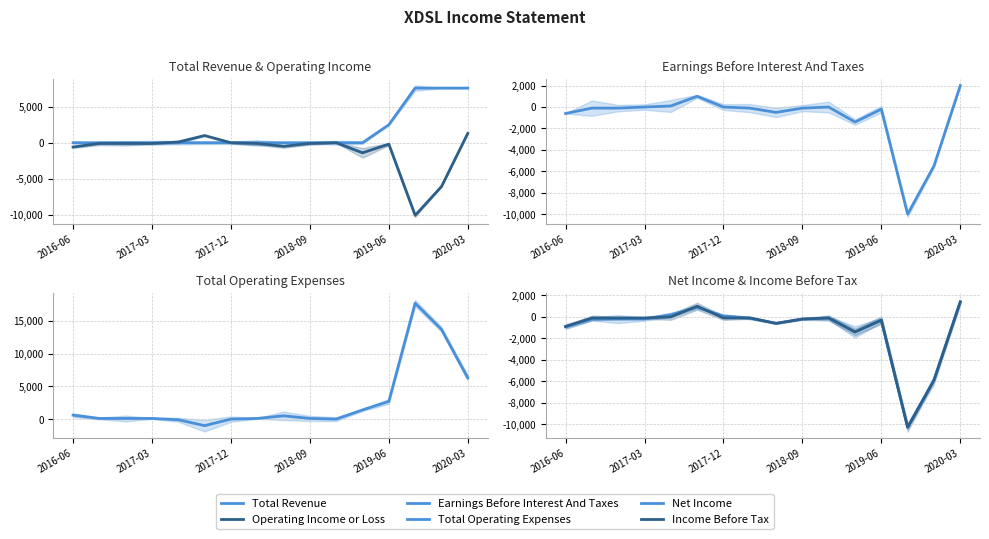

Rank the series by their maximum value, from highest to lowest.

Total Operating Expenses, Total Revenue, Earnings Before Interest And Taxes, Net Income, Income Before Tax, Operating Income or Loss